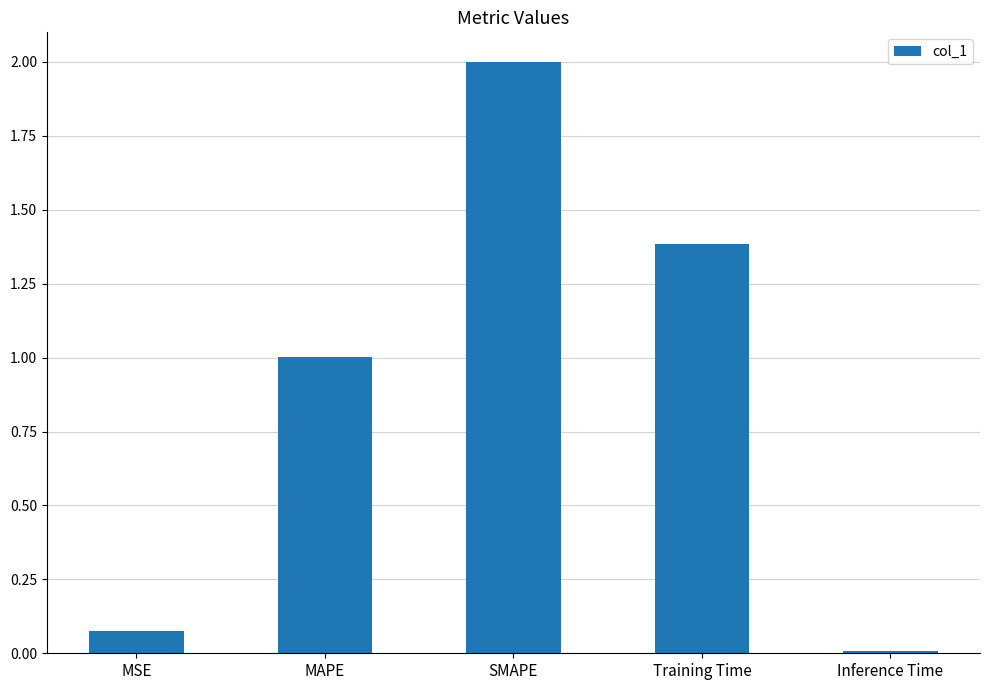

What is the difference between the values at Inference Time and SMAPE?

2.0